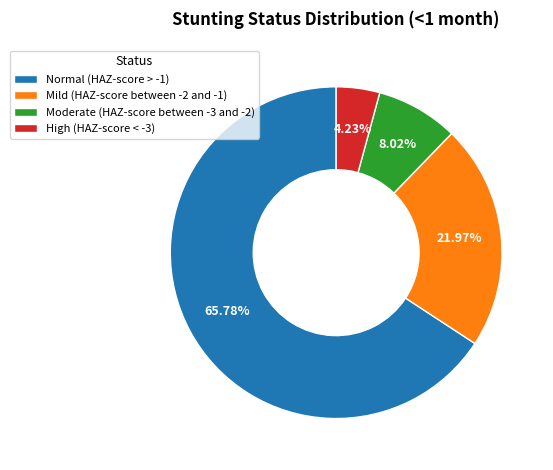

Count the number of slices in the pie.

4